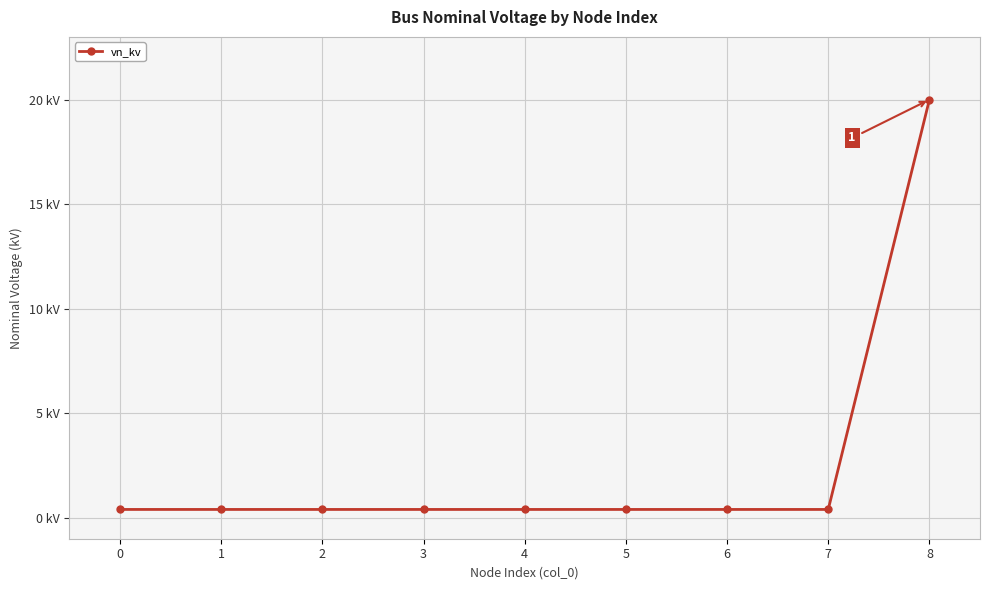

Read the value at 2.

0.4